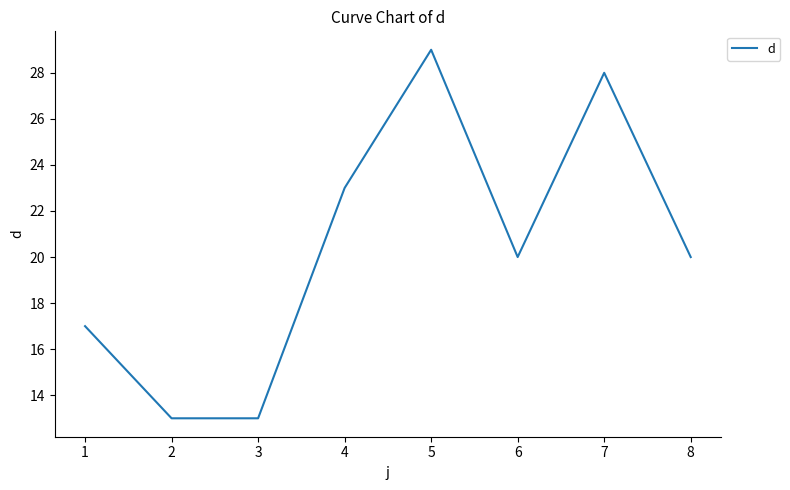

Is it true that the value at 7 is 11?

False